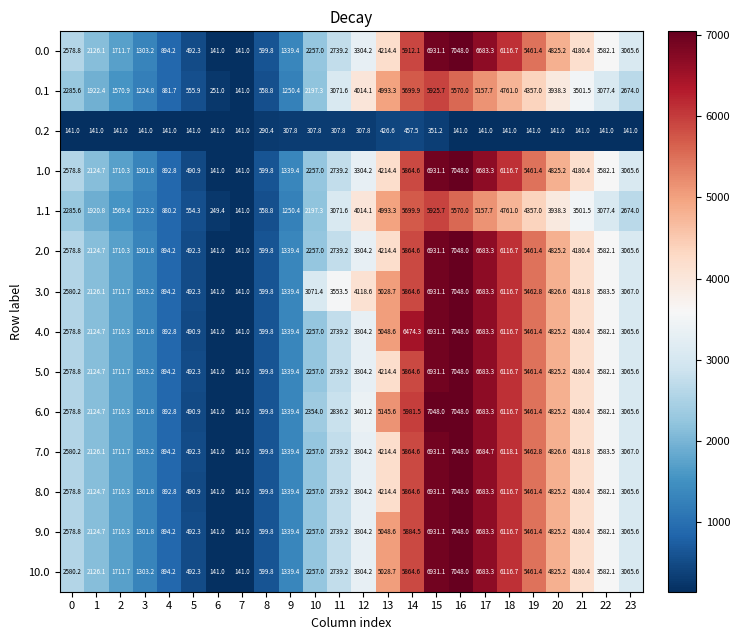

At how many categories does at least one series exceed 6830?

2